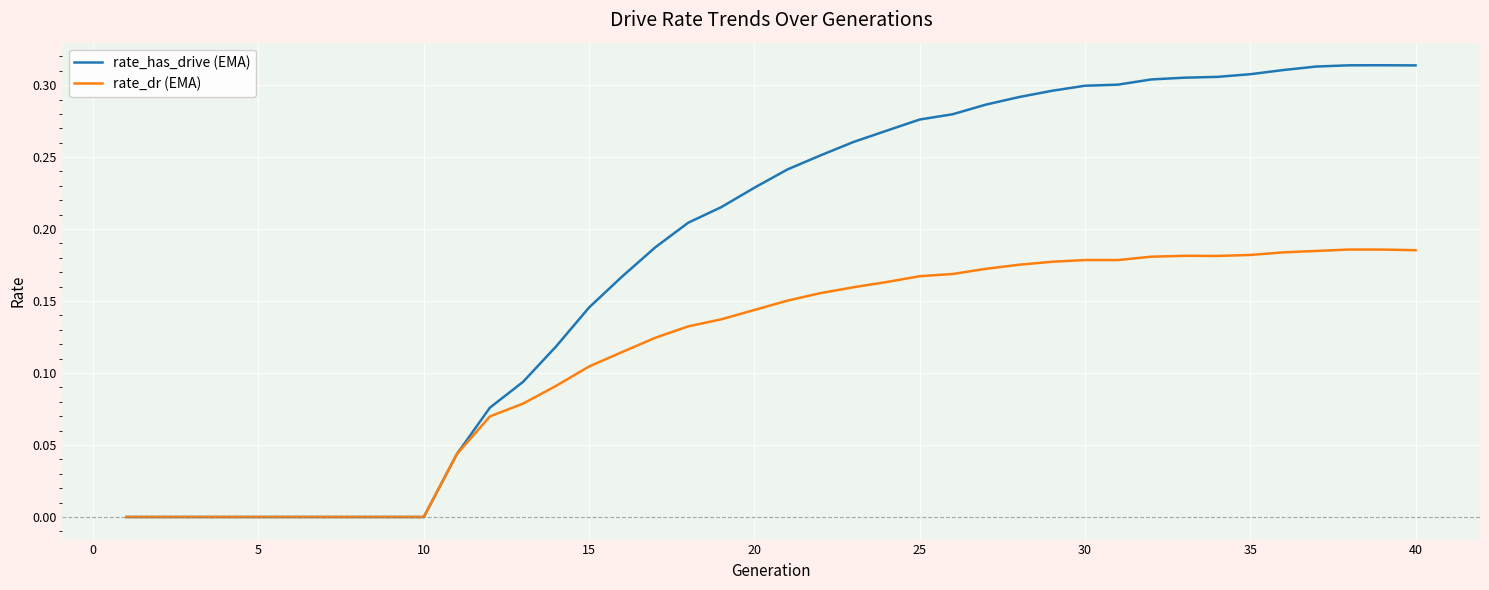

Which series has the largest range (max minus min)?

rate_has_drive (EMA)